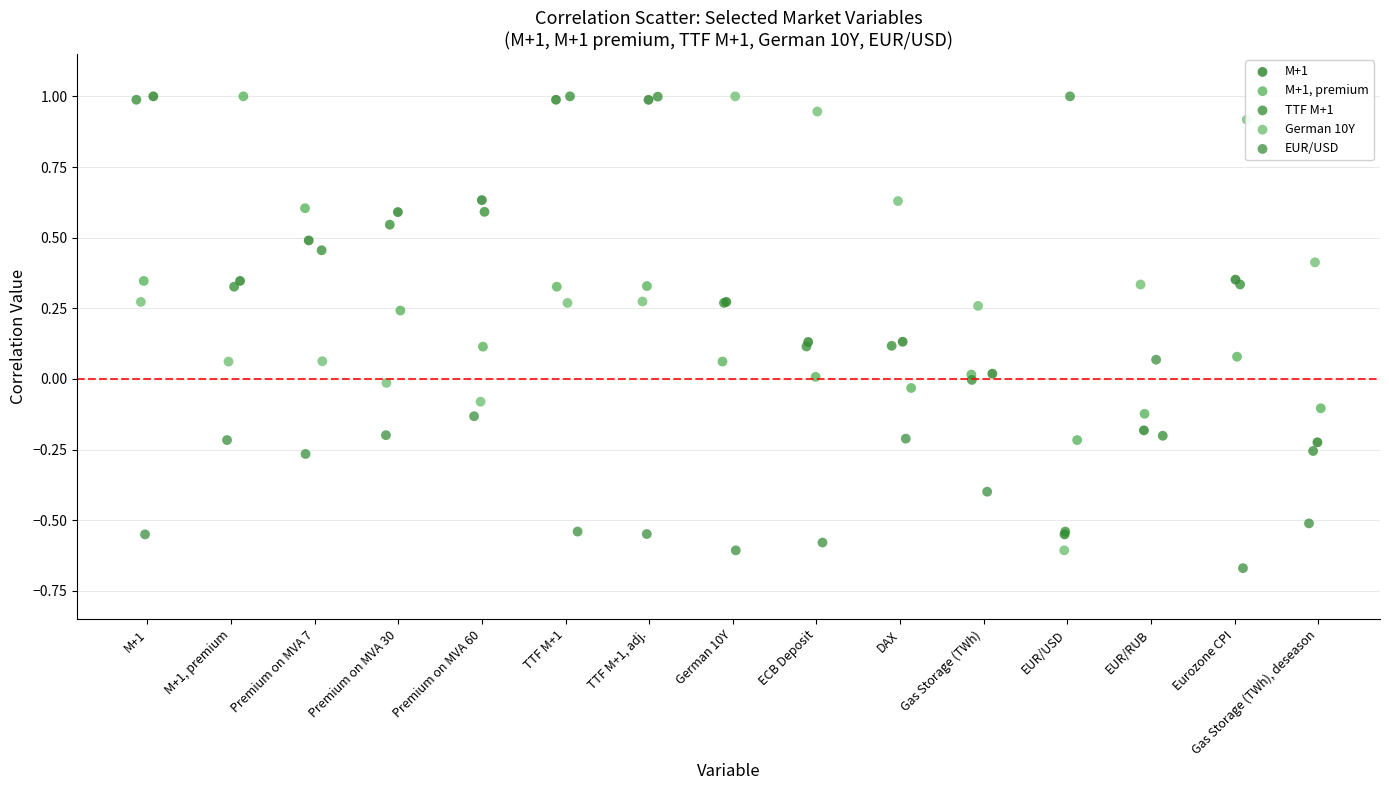

Which series has the widest spread of Y values?

EUR/USD